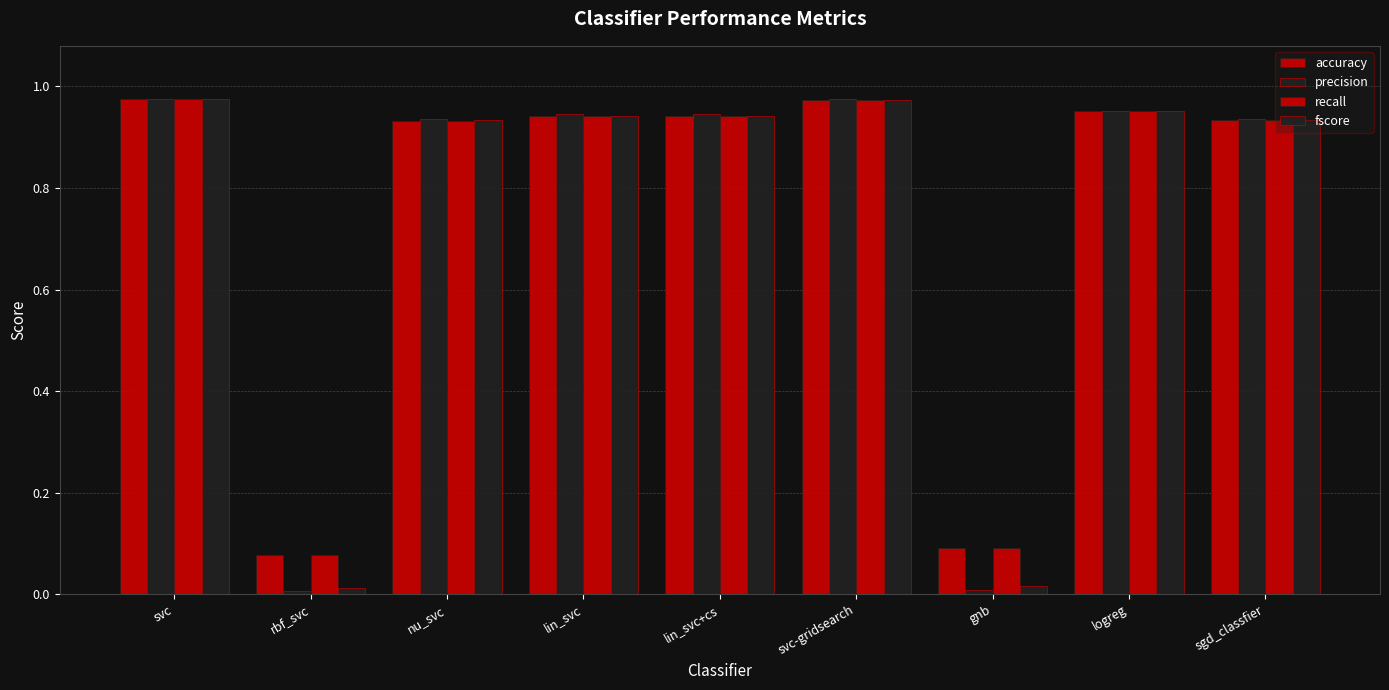

How many bars are there in each group?

4